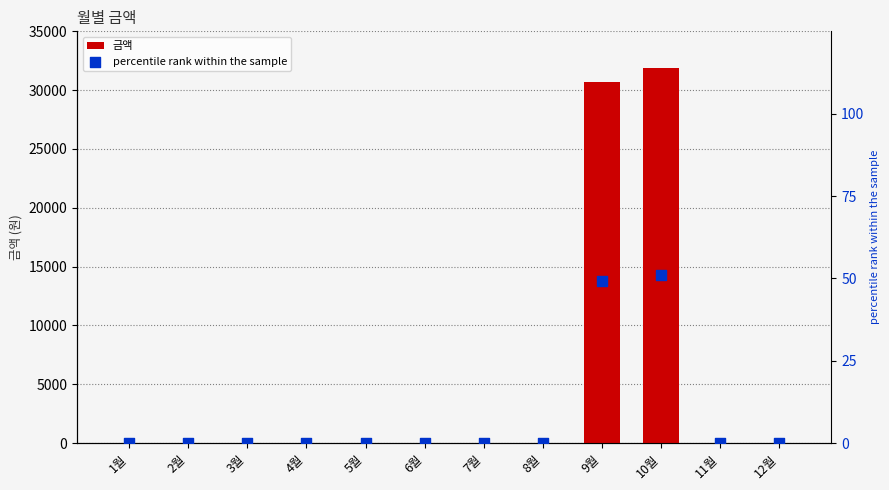

Which series contains the highest Y value?

금액